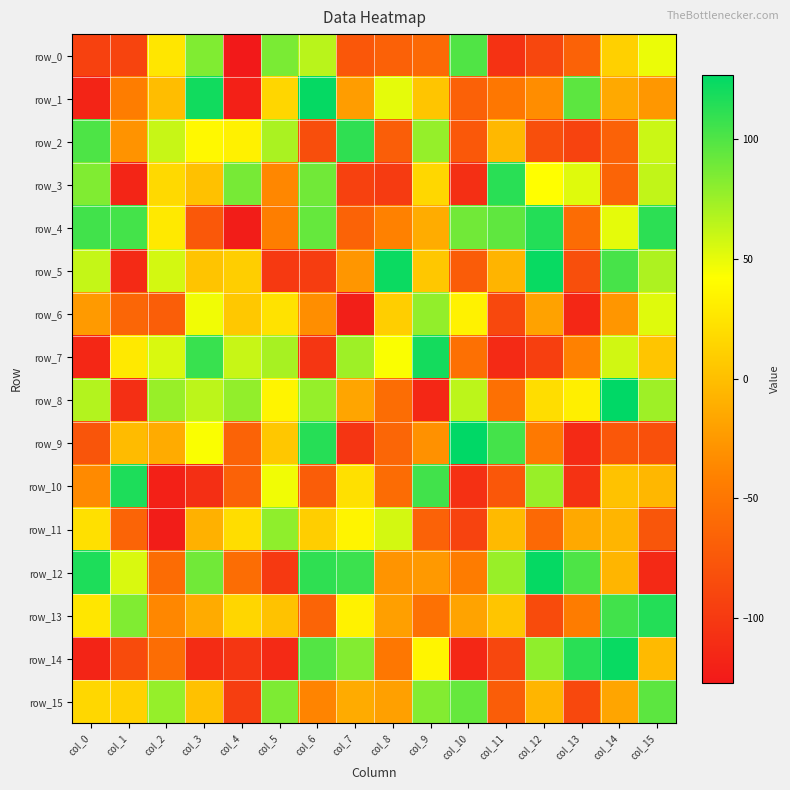

Which category has the highest value in the row_0 series?

col_10